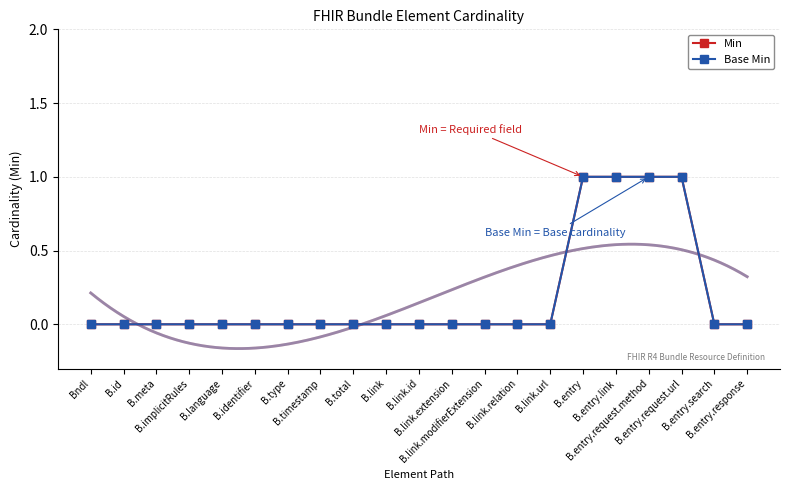

The Min series shows 0 at B.total. True or false?

True